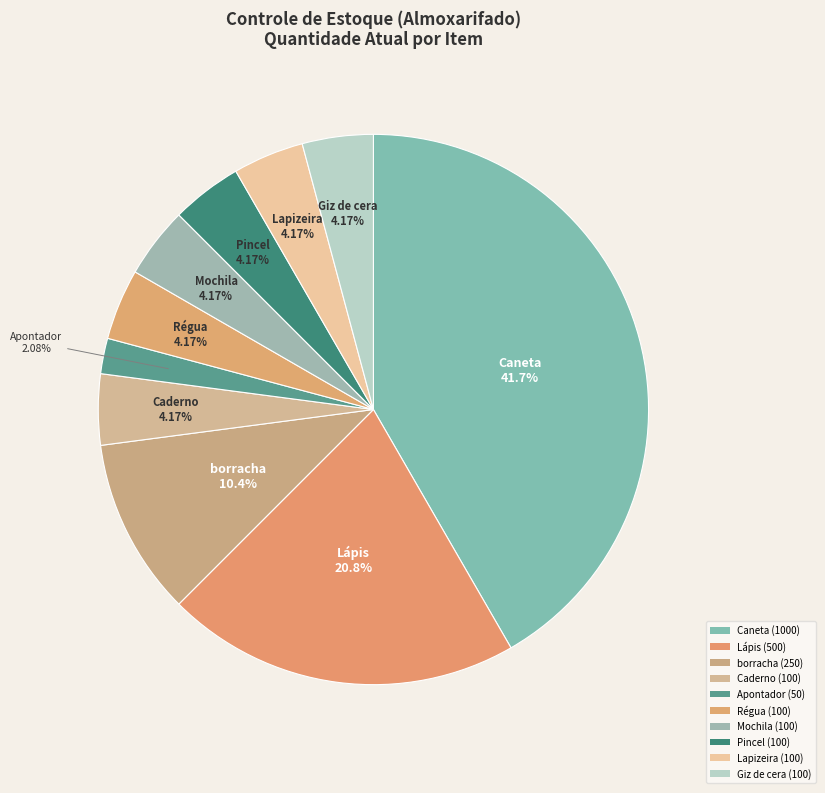

Count the number of slices in the pie.

10